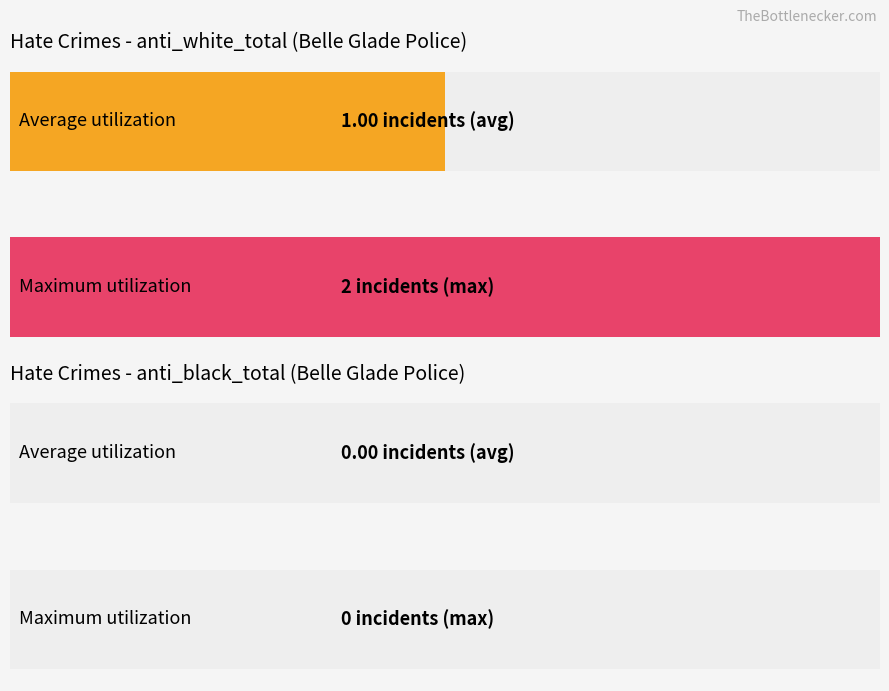

Which series has the widest spread of values?

anti_white_total